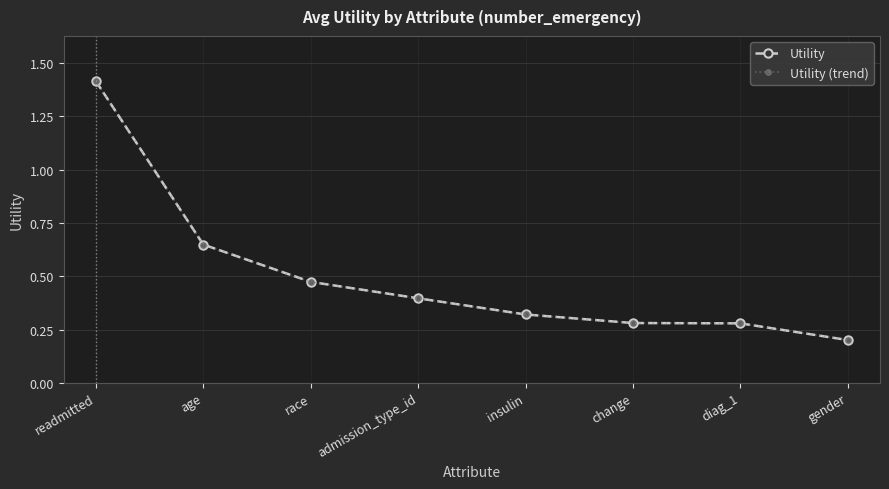

Does the chart have visible grid lines?

Yes